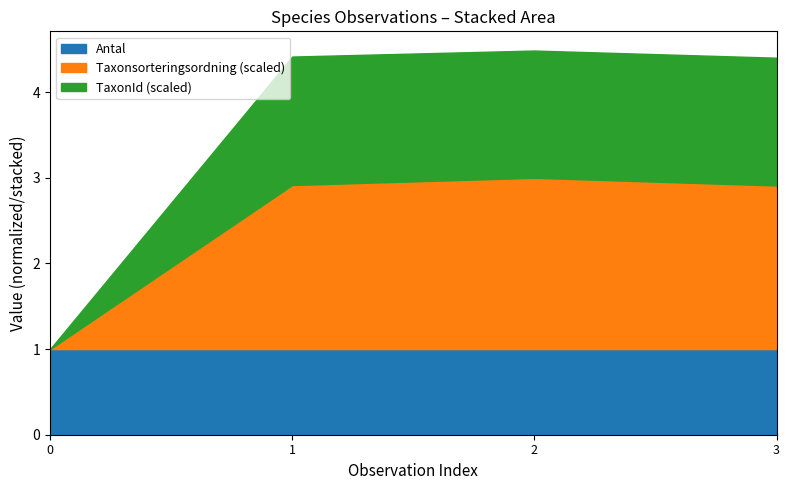

The value of Antal at 1 is 0.4. True or false?

False